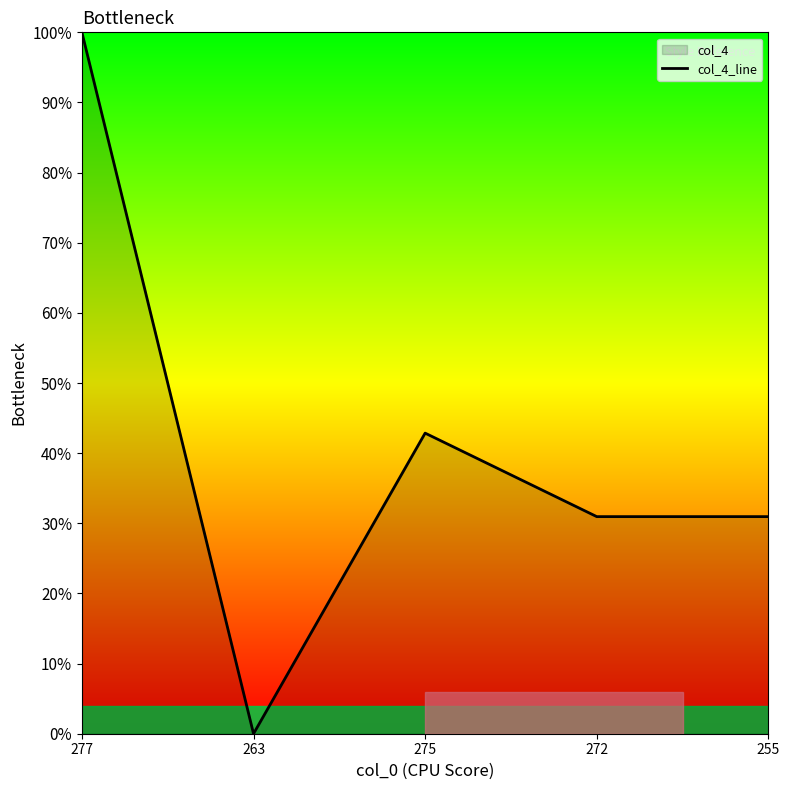

List the labels in order of value, smallest first.

263, 272, 255, 275, 277